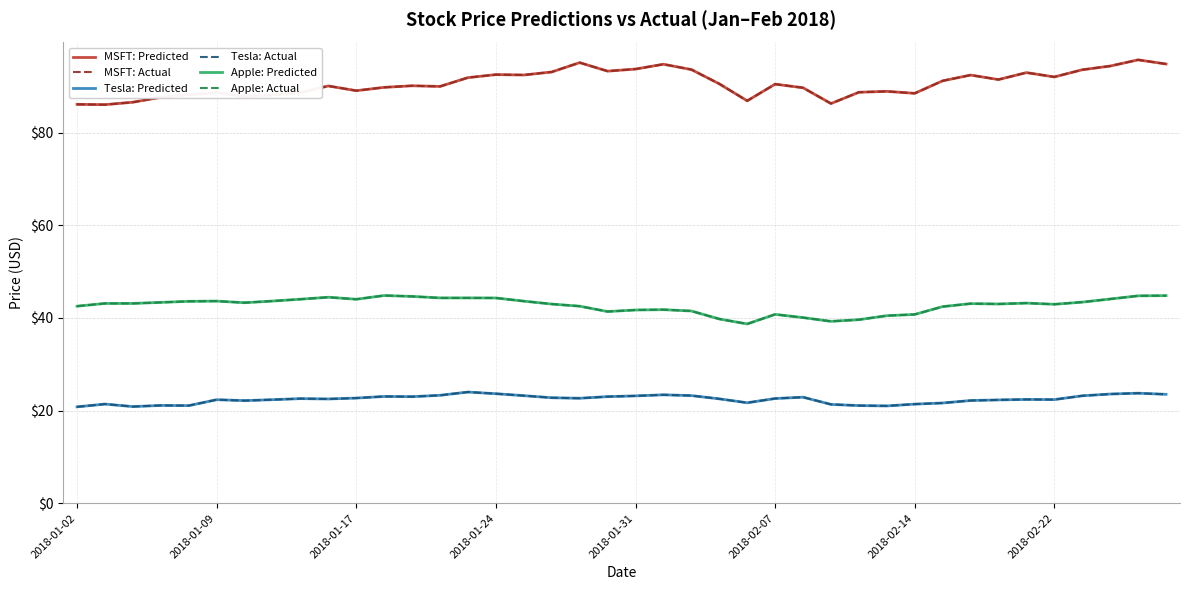

Is this an area chart (filled region under the line)?

No